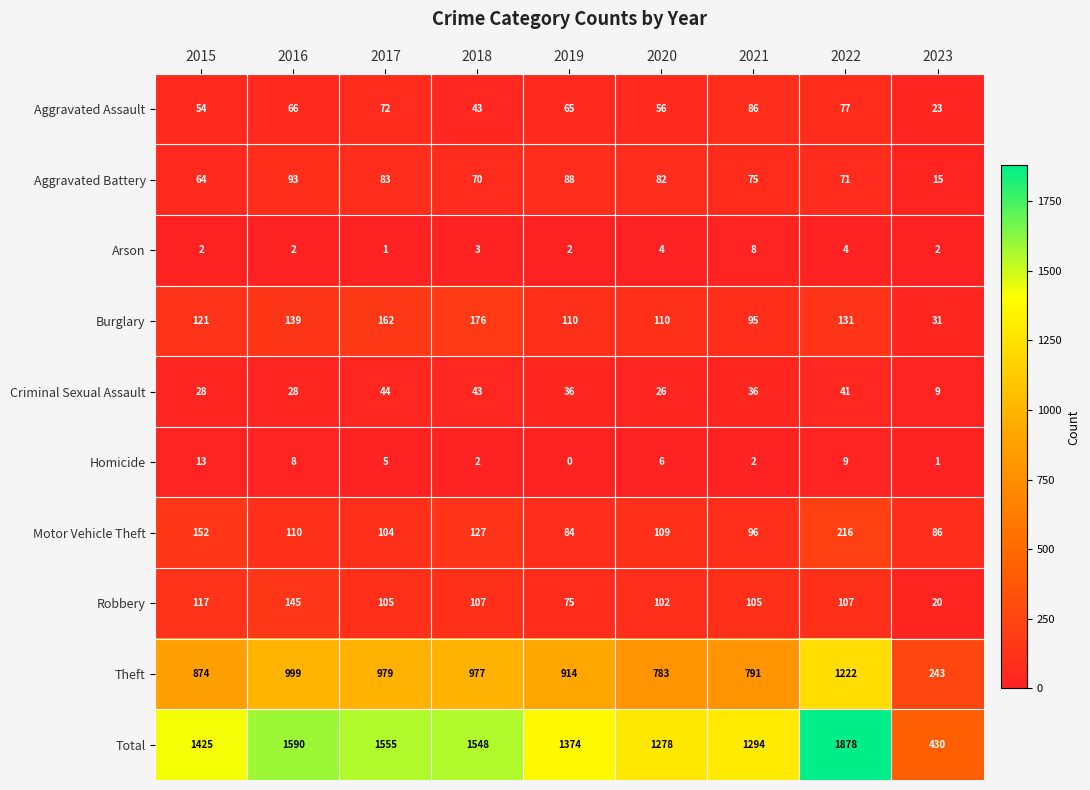

At which label does Motor Vehicle Theft reach its peak?

2022